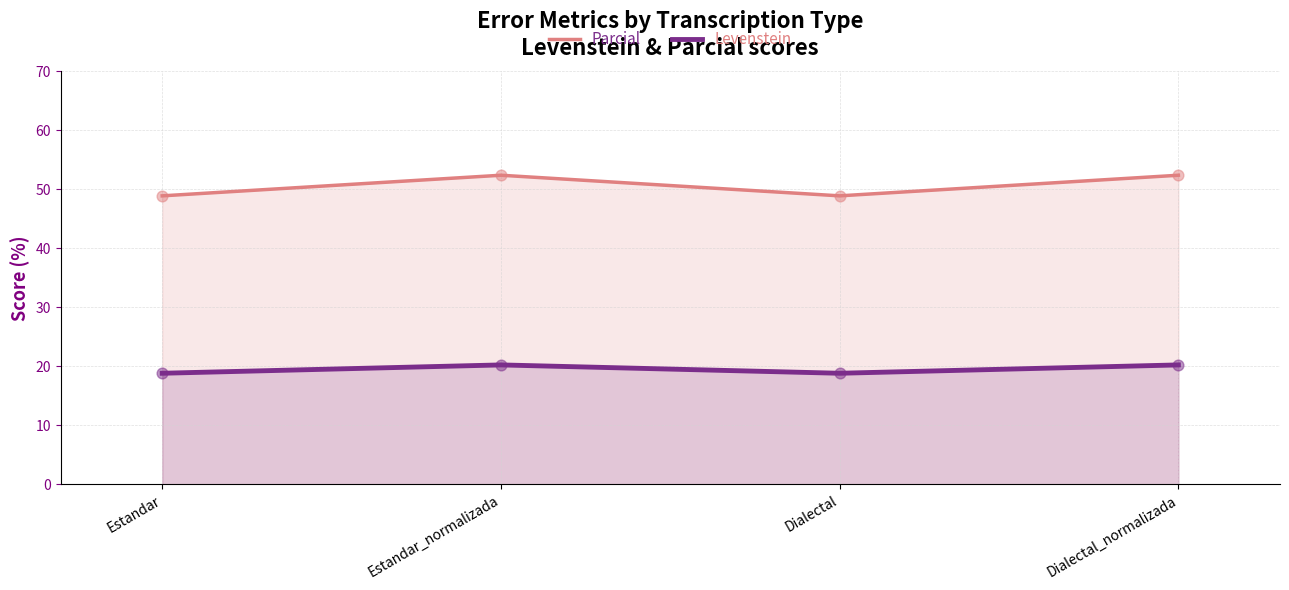

At how many categories does at least one series exceed 51?

2